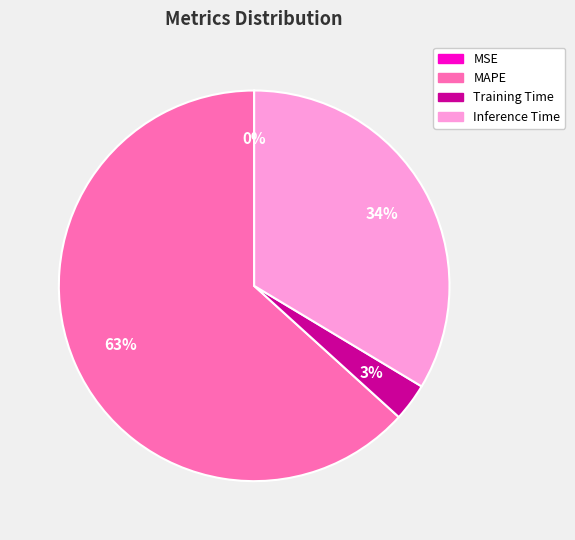

What is the largest slice in the pie chart?

MAPE